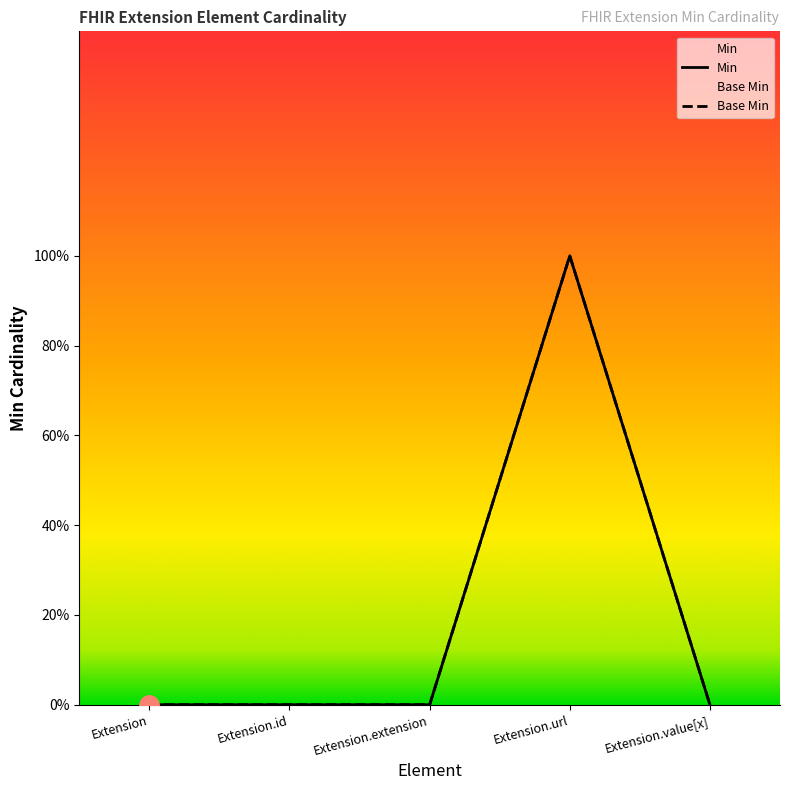

What position from the right is Extension.id?

4